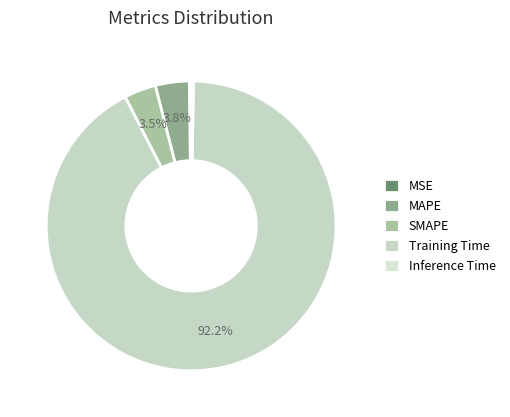

To the nearest percent, what is the difference between the largest and smallest slice percentages?

92%